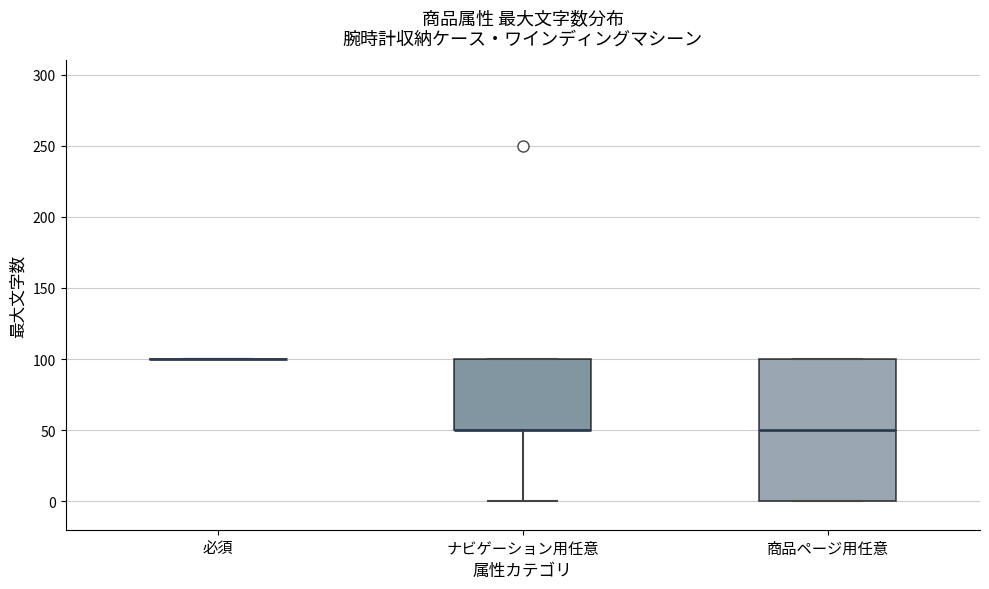

Reading left to right, transcribe this box plot: for each box, give where its median line is, the range the box spans, and where its two whiskers end, as read against the y-axis. The values are not printed on the chart, so give them approximately, as read against the axis.

必須: box collapsed to a line at 100, whiskers 100 to 100
ナビゲーション用任意: median 50 (drawn on the box's lower edge), box 50 to 100, whiskers 0 to 100
商品ページ用任意: median 50, box 0 to 100, whiskers 0 to 100